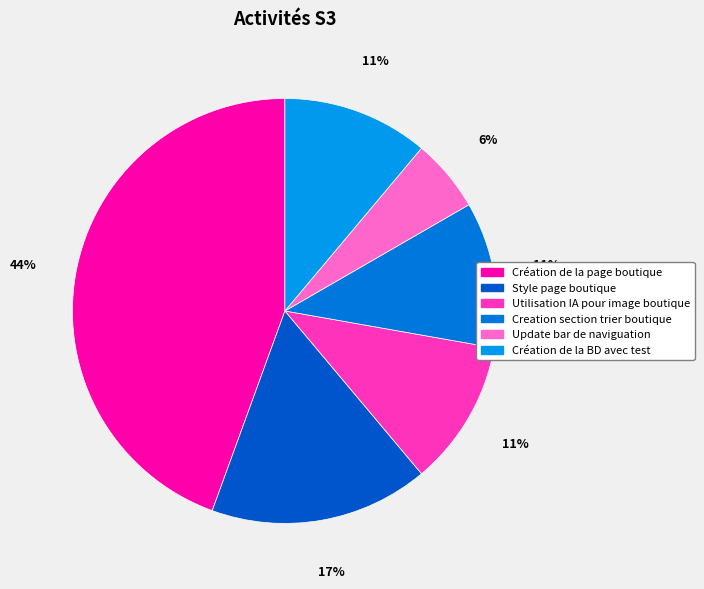

To the nearest percent, what is the combined percentage of Création de la page boutique and Création de la BD avec test?

56%